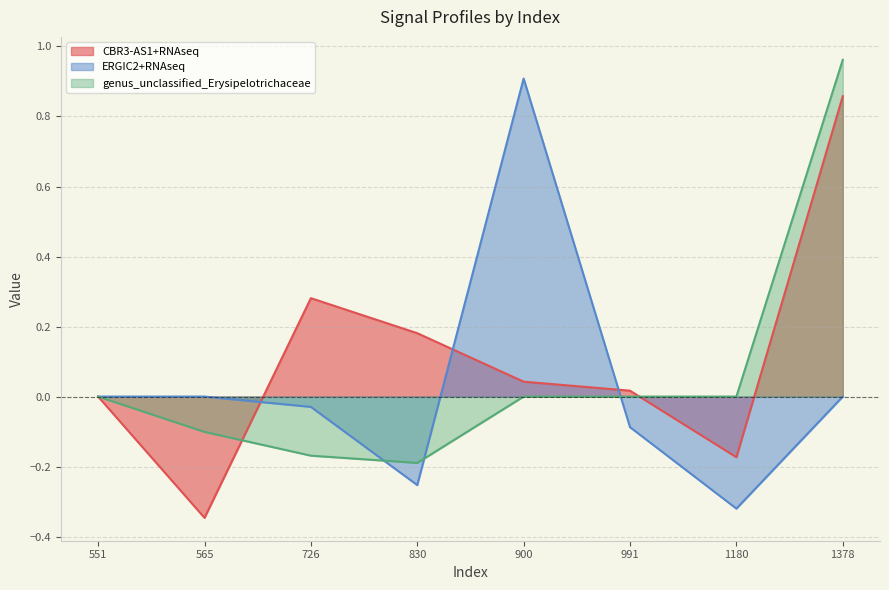

What is the minimum value for genus_unclassified_Erysipelotrichaceae?

-0.2